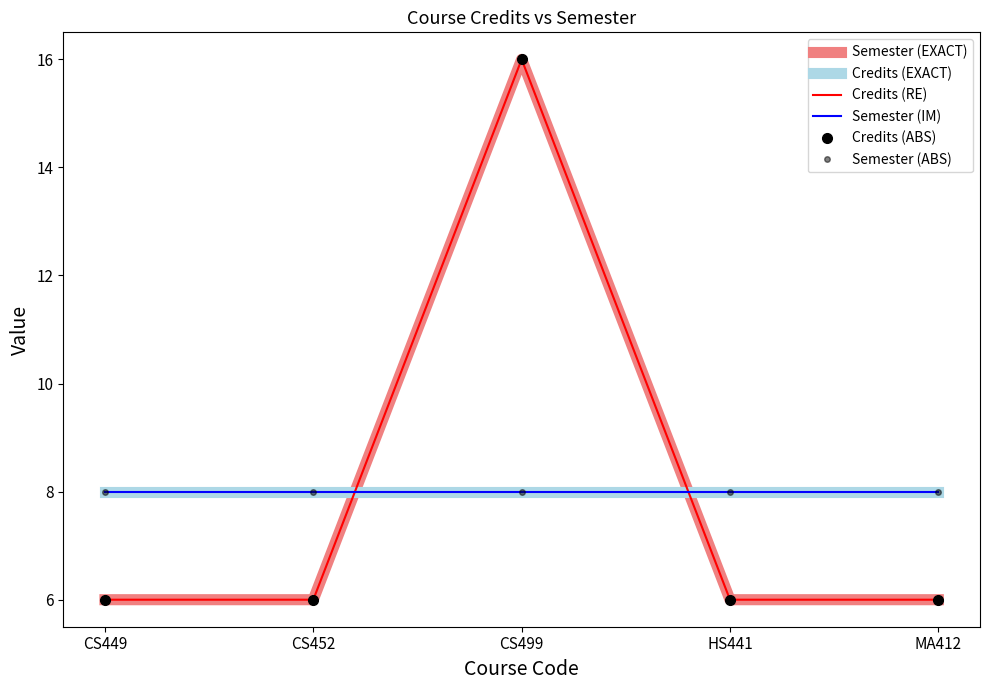

Rank the series at CS449 from lowest to highest value.

Semester (EXACT), Credits (RE), Credits (ABS), Credits (EXACT), Semester (IM), Semester (ABS)